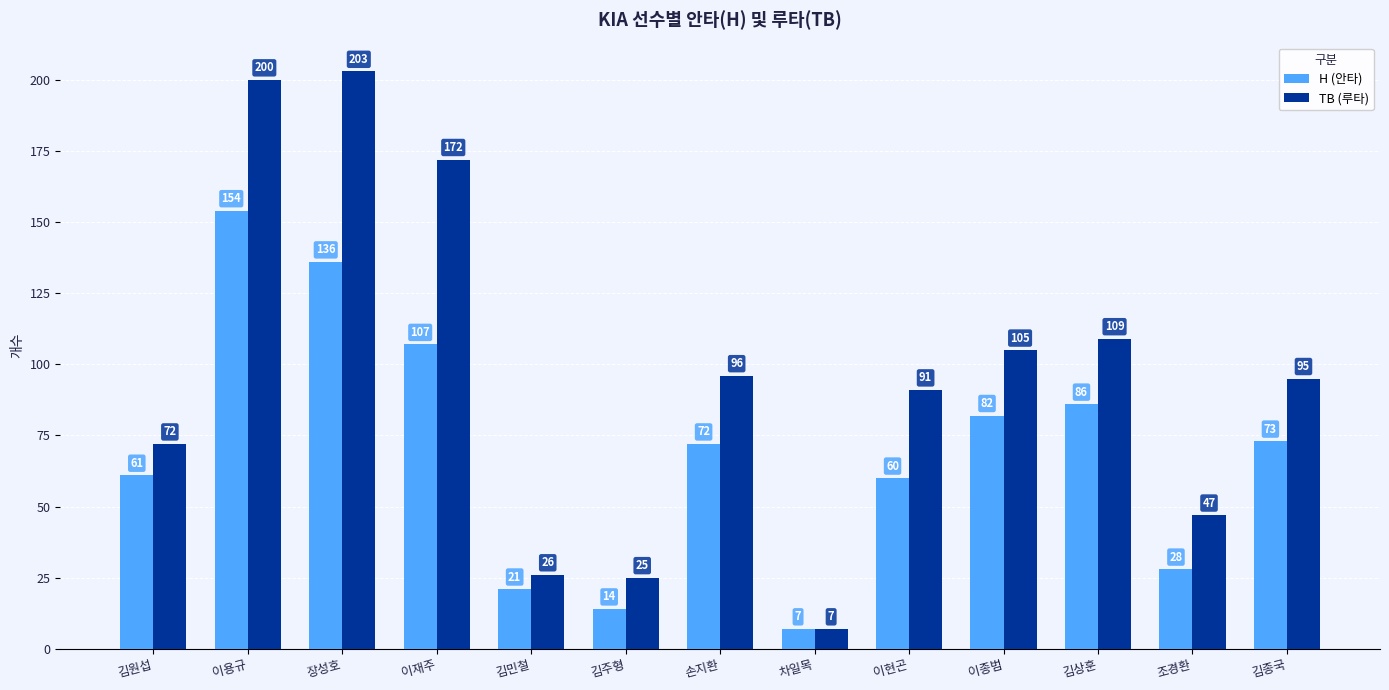

What is the sum of all TB (루타) values?

1248